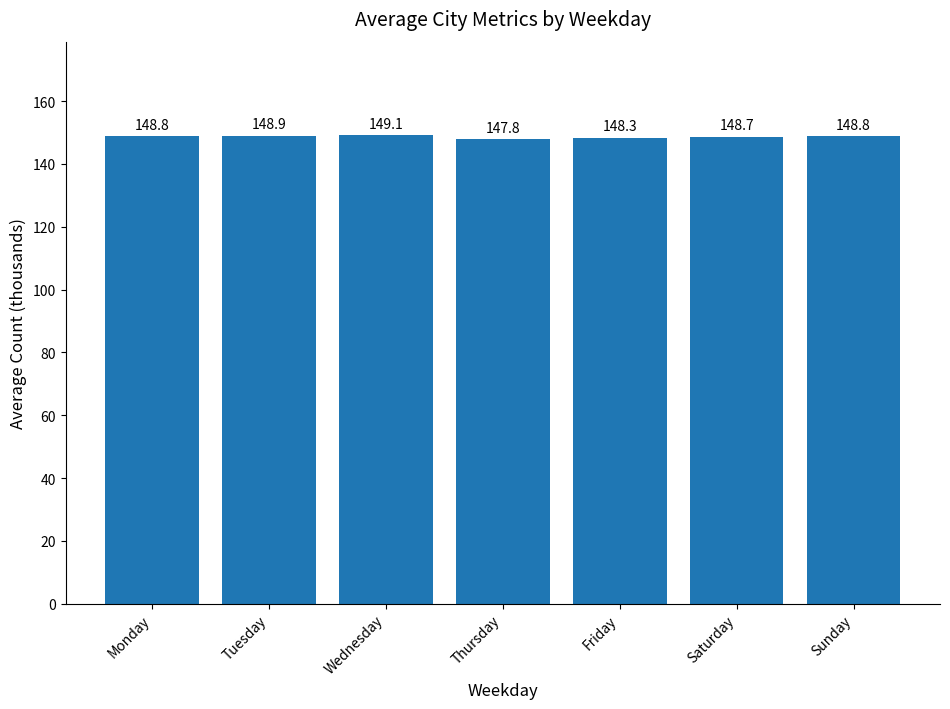

What is the value of the 5th bar from the left?

148.3